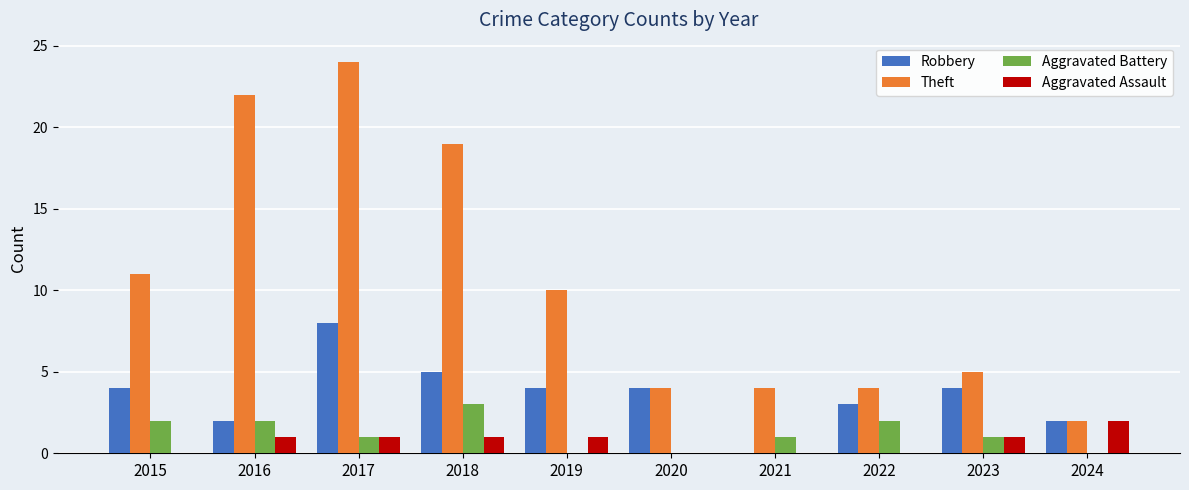

Which category has the highest value across all series?

2017